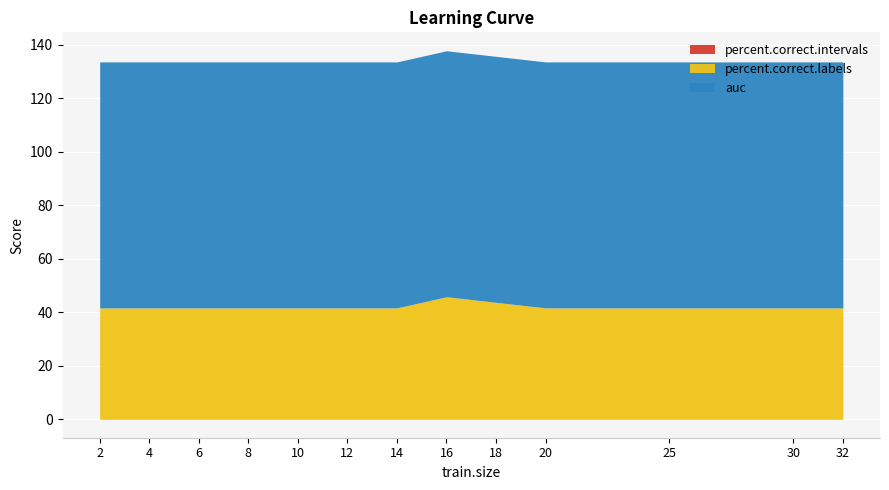

Which category has the highest value in the auc series?

2